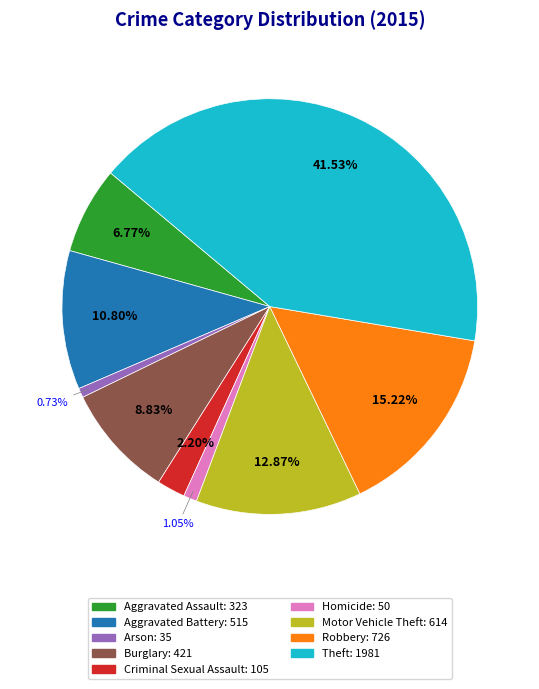

Does any single category account for the majority?

No